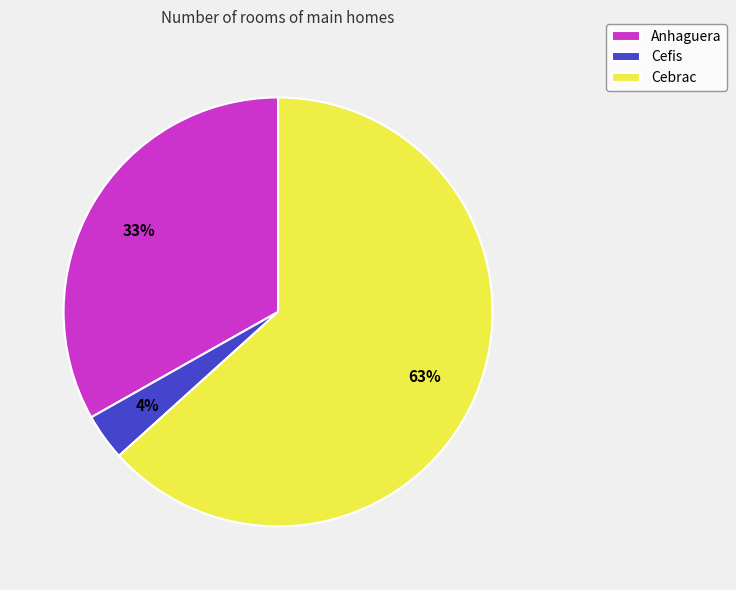

The Cebrac slice represents 63% of the pie. True or false?

True